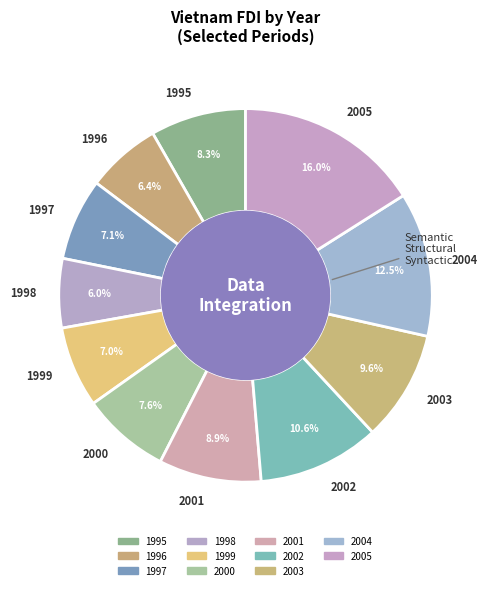

Which slice is the largest?

2005